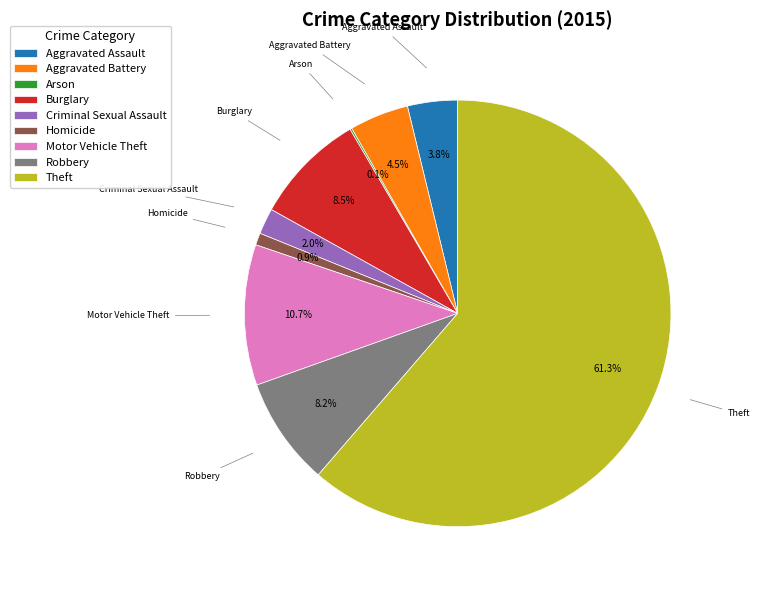

To the nearest percent, what is the average slice percentage?

11%